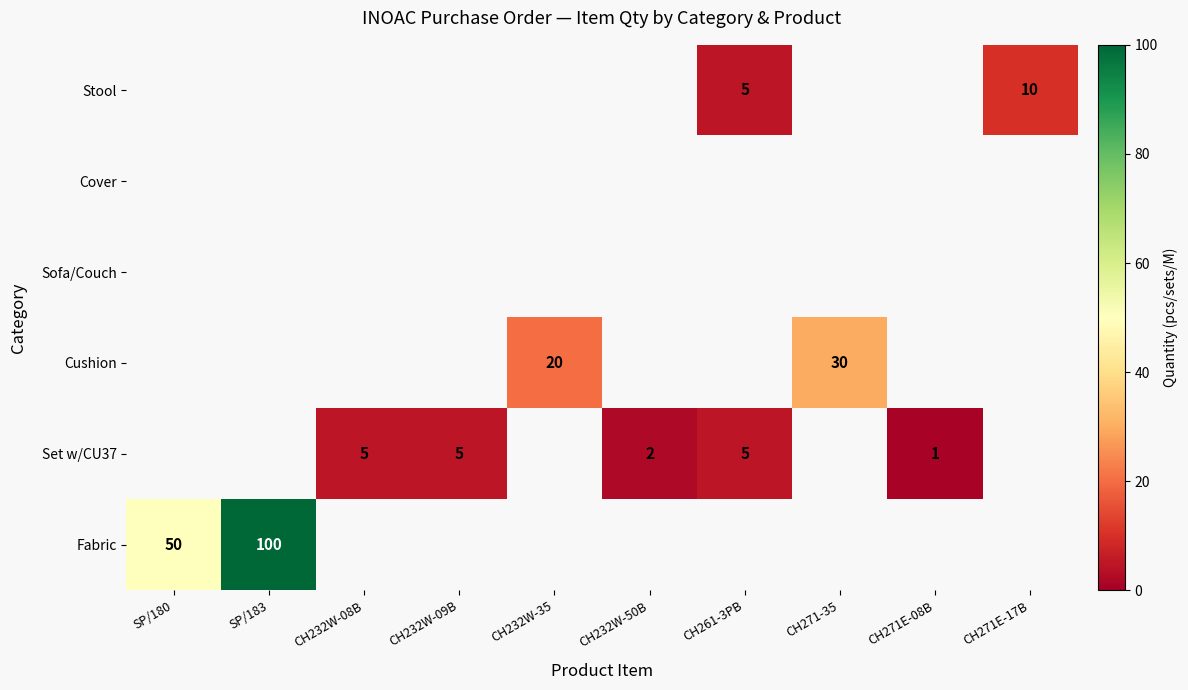

The value of Set w/CU37 at CH232W-50B is 2. True or false?

True